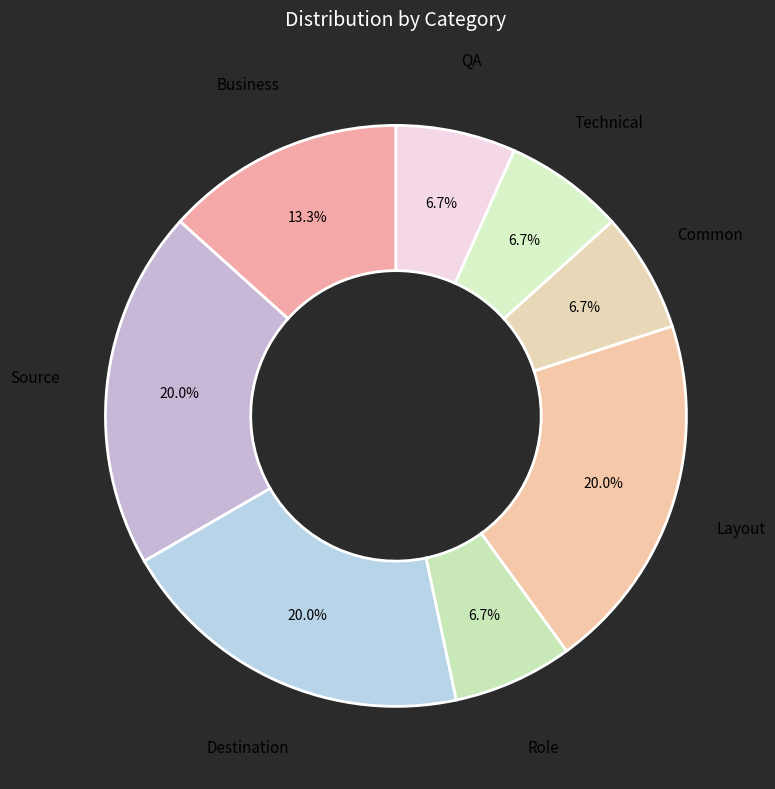

What is the largest slice in the pie chart?

Source